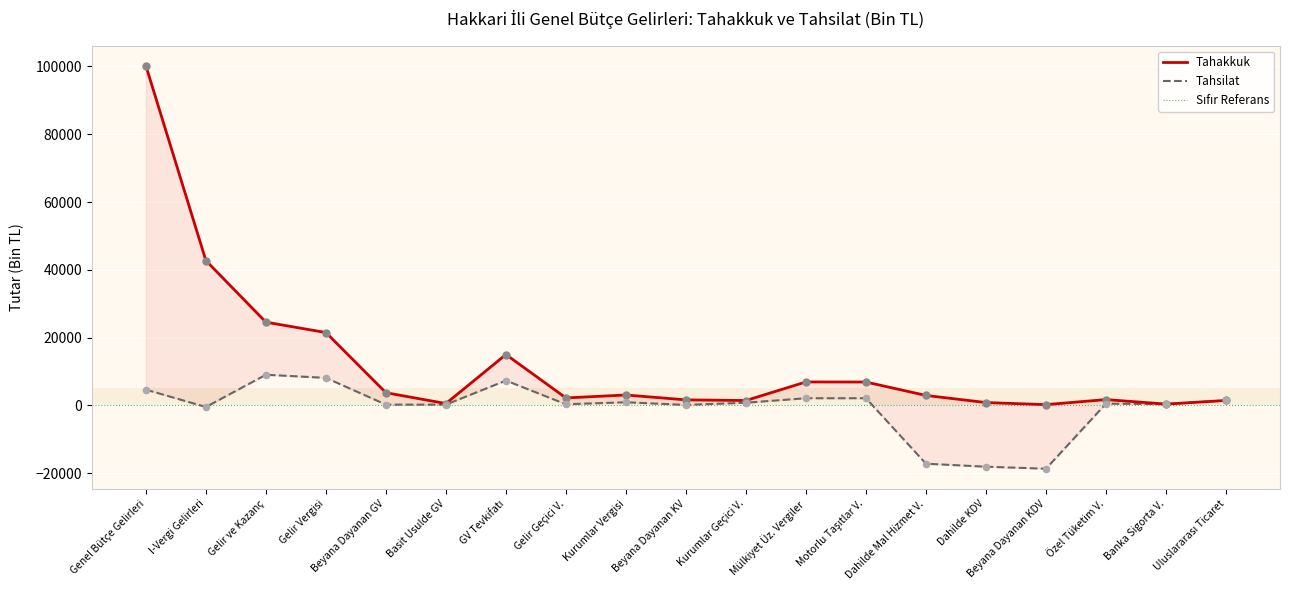

What is the total value across all series at I-Vergi Gelirleri?

42253